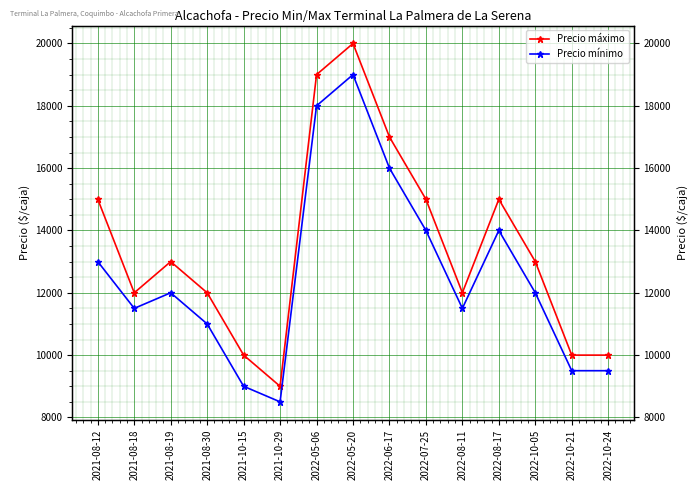

Which has a higher value, 2021-08-19 or 2021-08-30?

2021-08-19